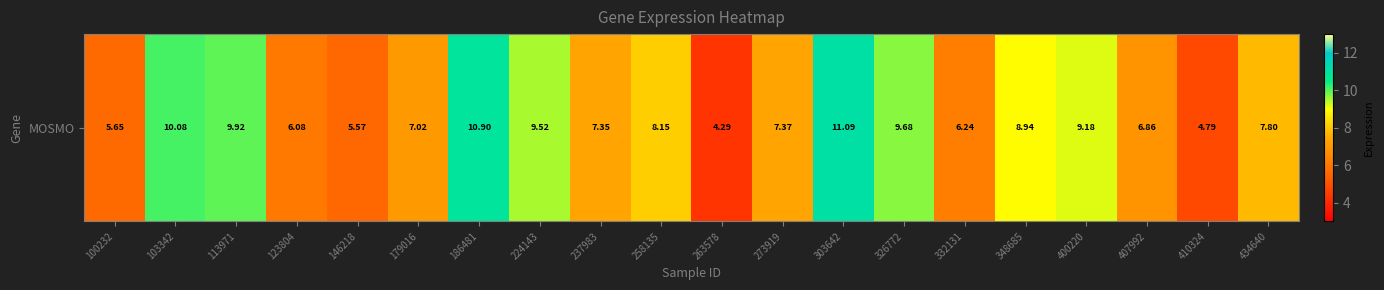

What is the sum of the values at 348685 and 179016?

16.0